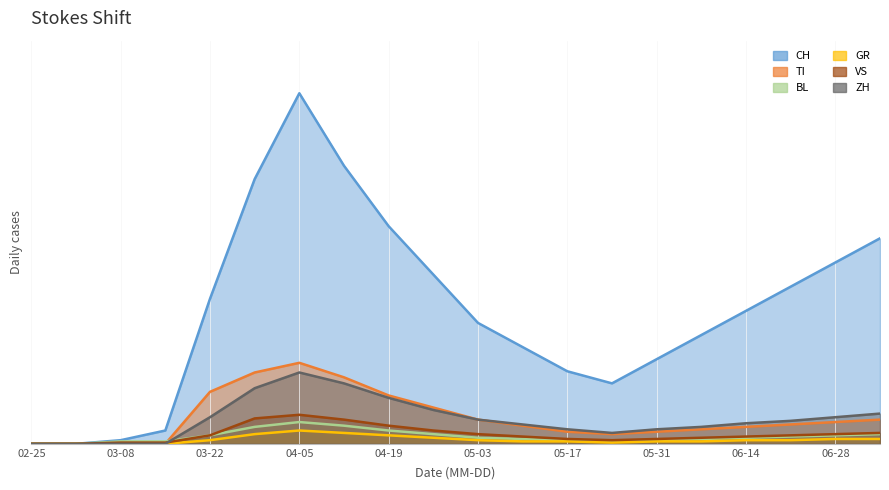

What is the difference between the maximum and minimum values in the BL series?

18